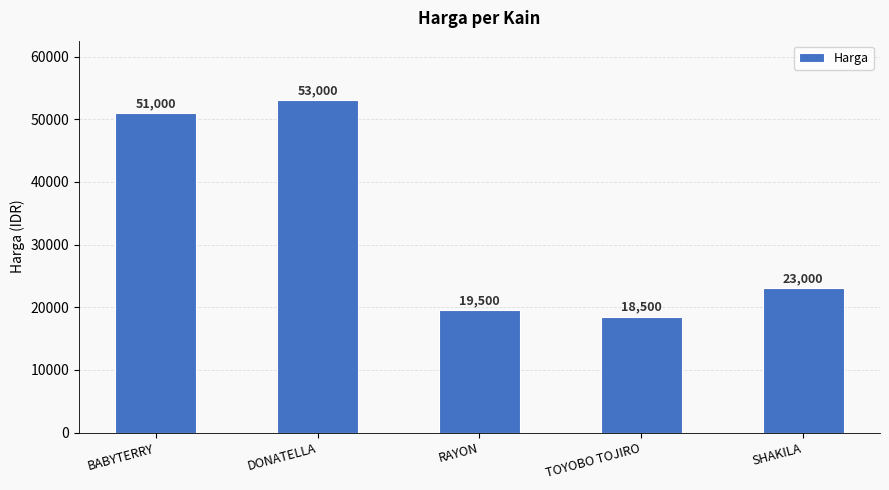

Rank the categories by value from lowest to highest.

TOYOBO TOJIRO, RAYON, SHAKILA, BABYTERRY, DONATELLA